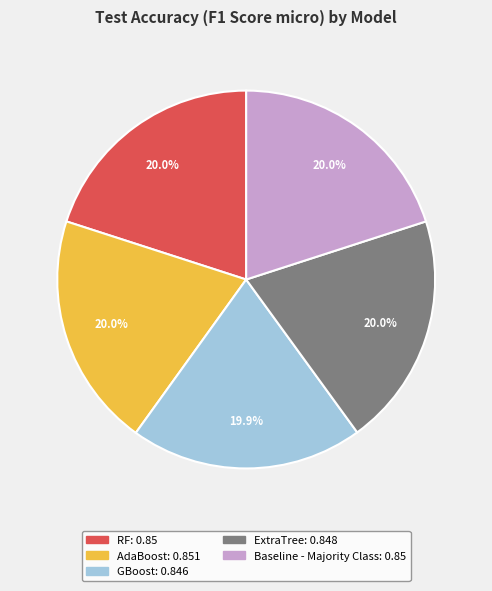

The GBoost slice represents 25% of the pie. True or false?

False